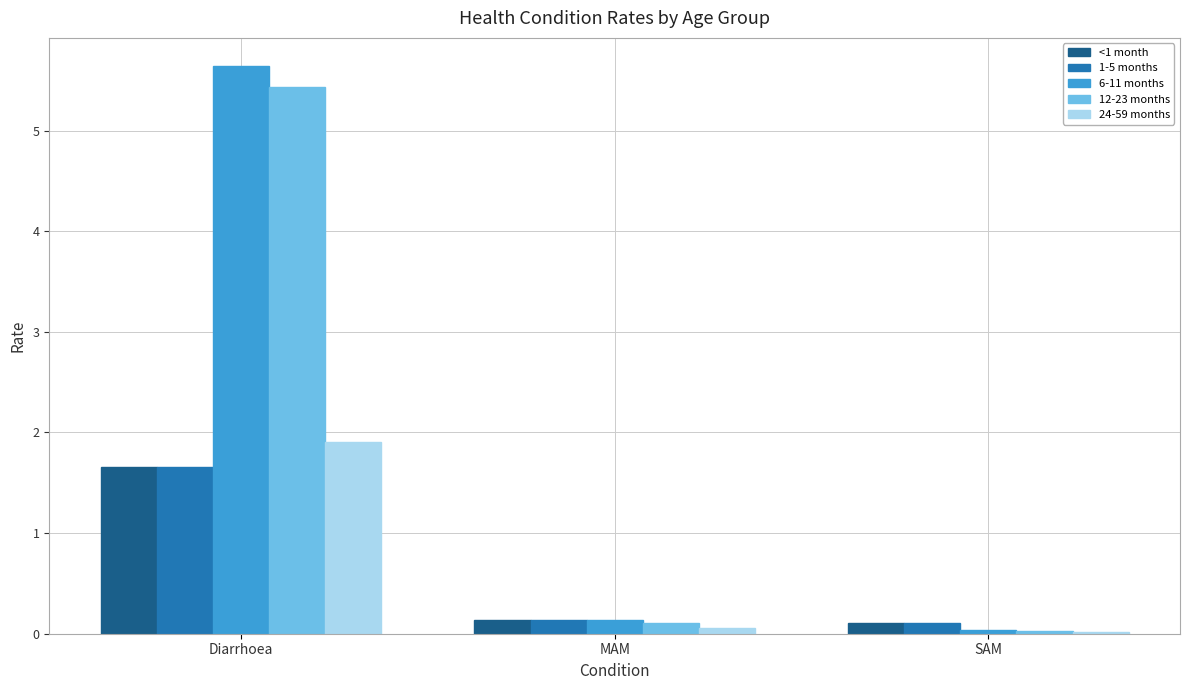

What is the average value of the 6-11 months series?

1.9